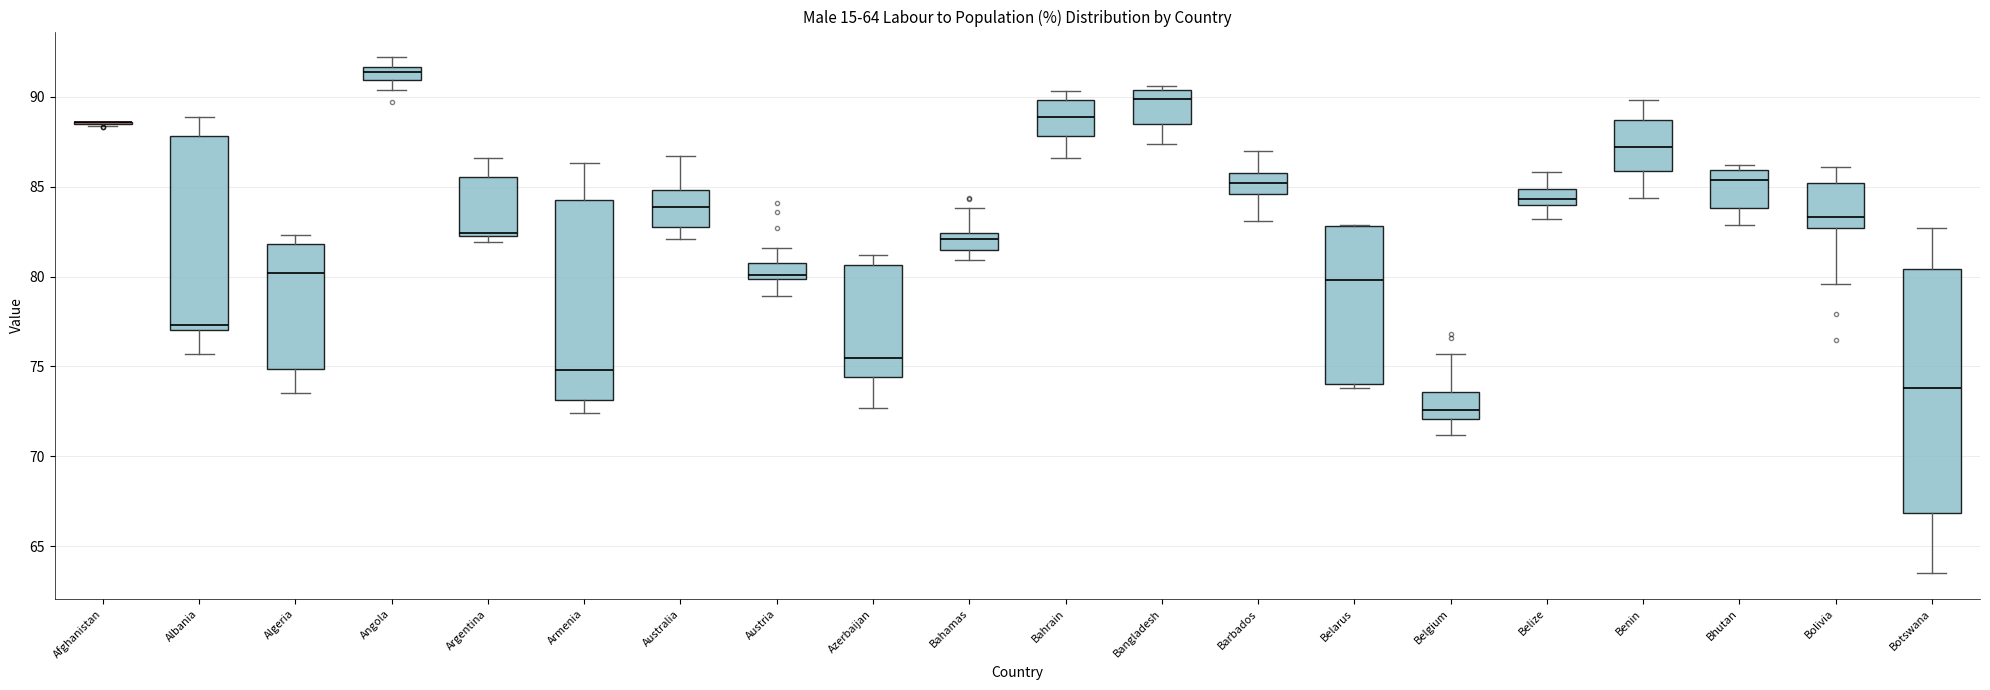

Which box is the tallest, from its lower edge to its upper edge?

Botswana